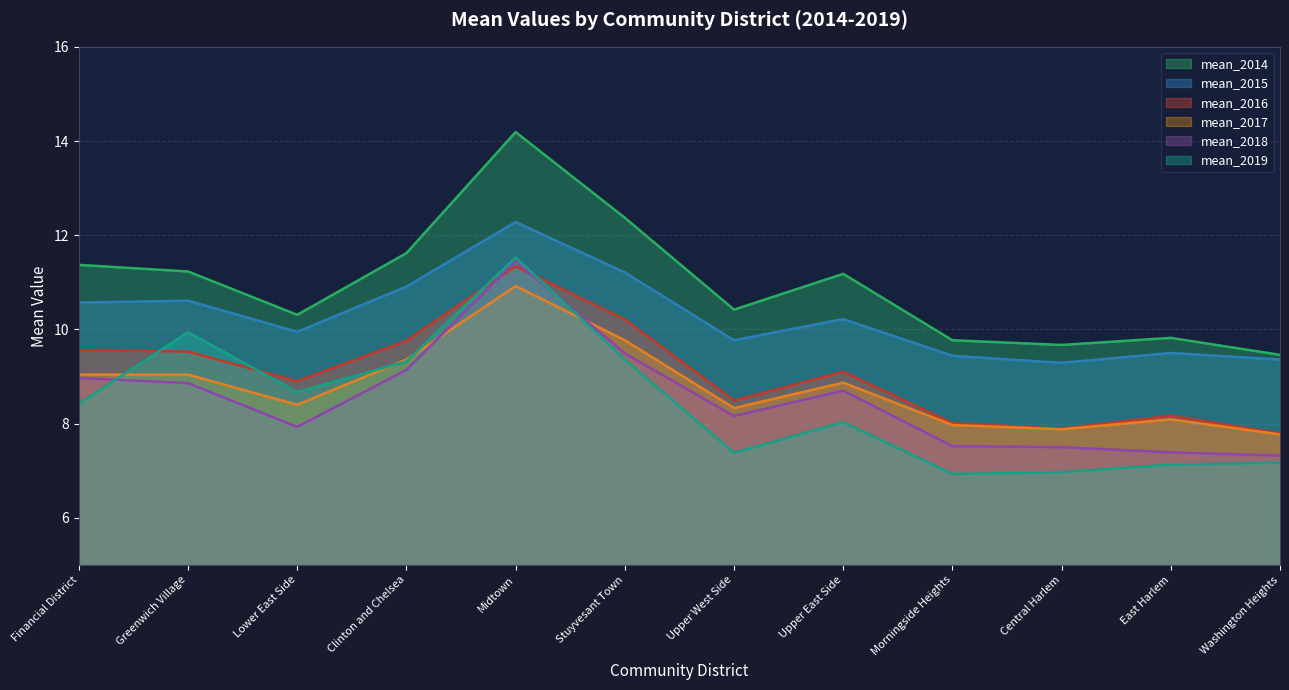

Does the chart have visible grid lines?

Yes